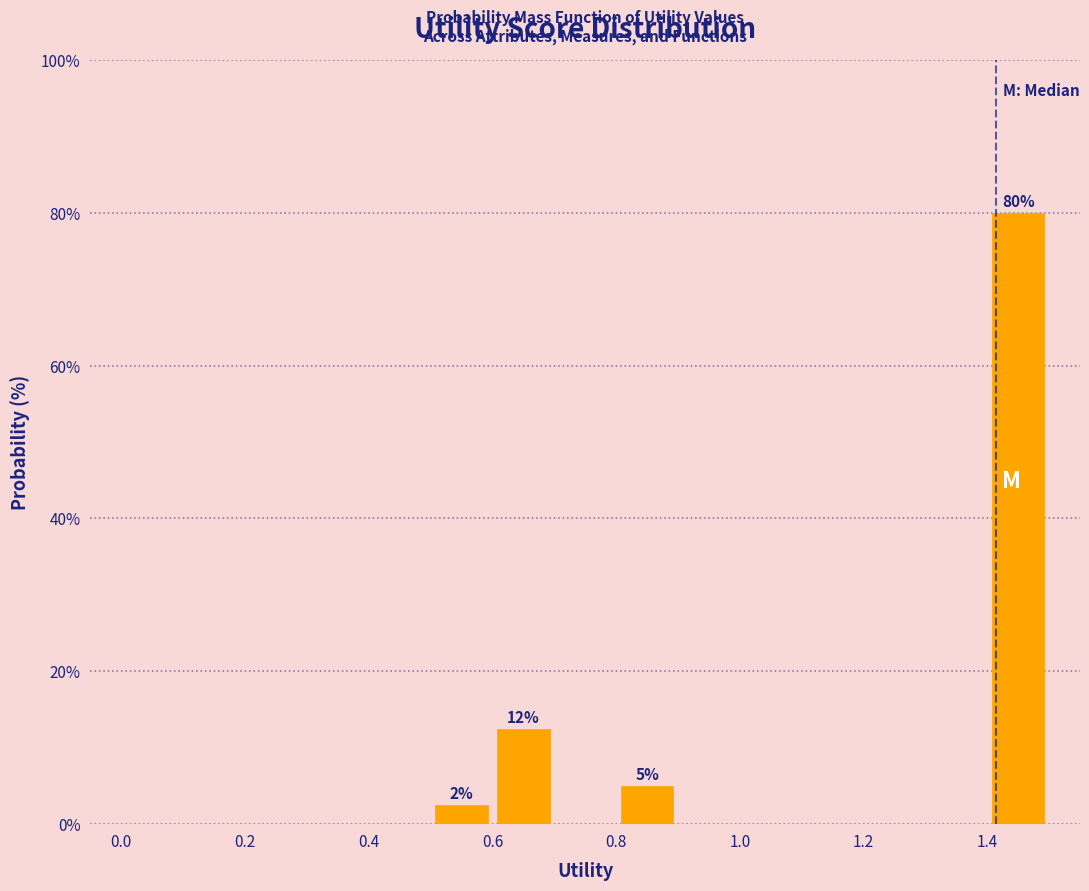

Over which range of the x-axis is the bar tallest?

1.4 to 1.5